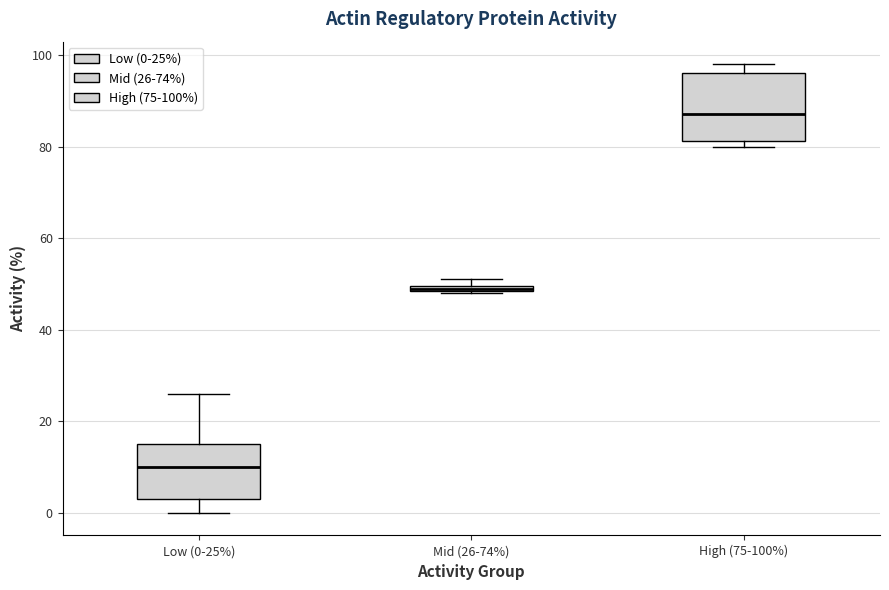

Which box is the tallest, from its lower edge to its upper edge?

High (75-100%)